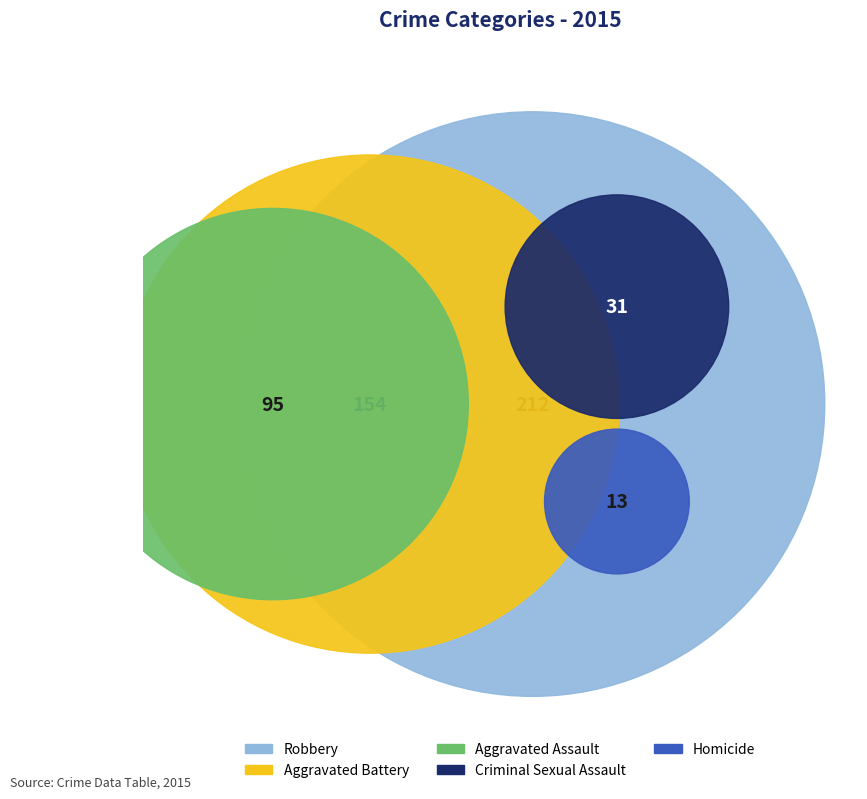

What is the change in value from Aggravated Battery to Criminal Sexual Assault?

-123